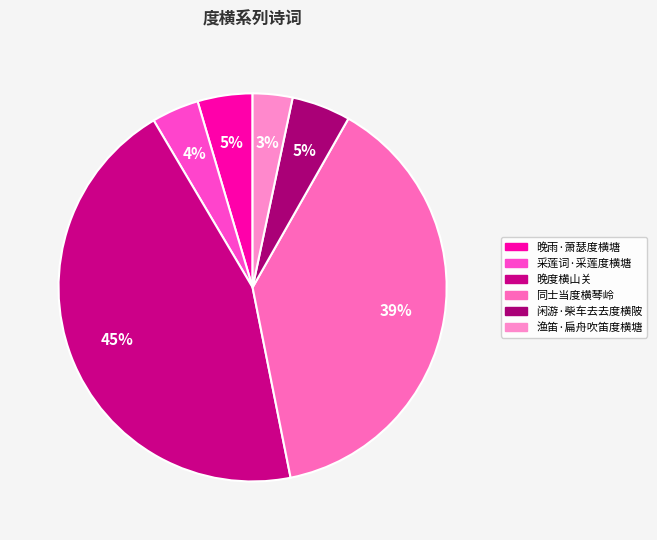

Approximately how many times larger is the value at 采莲词·采莲度横塘 compared to 晚雨·萧瑟度横塘?

0.9